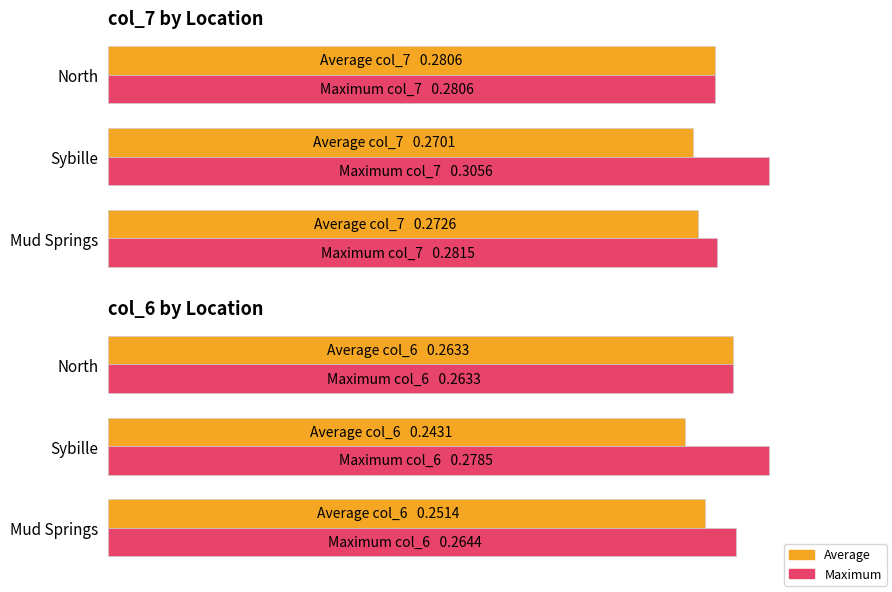

What is the maximum value shown in the chart?

0.3